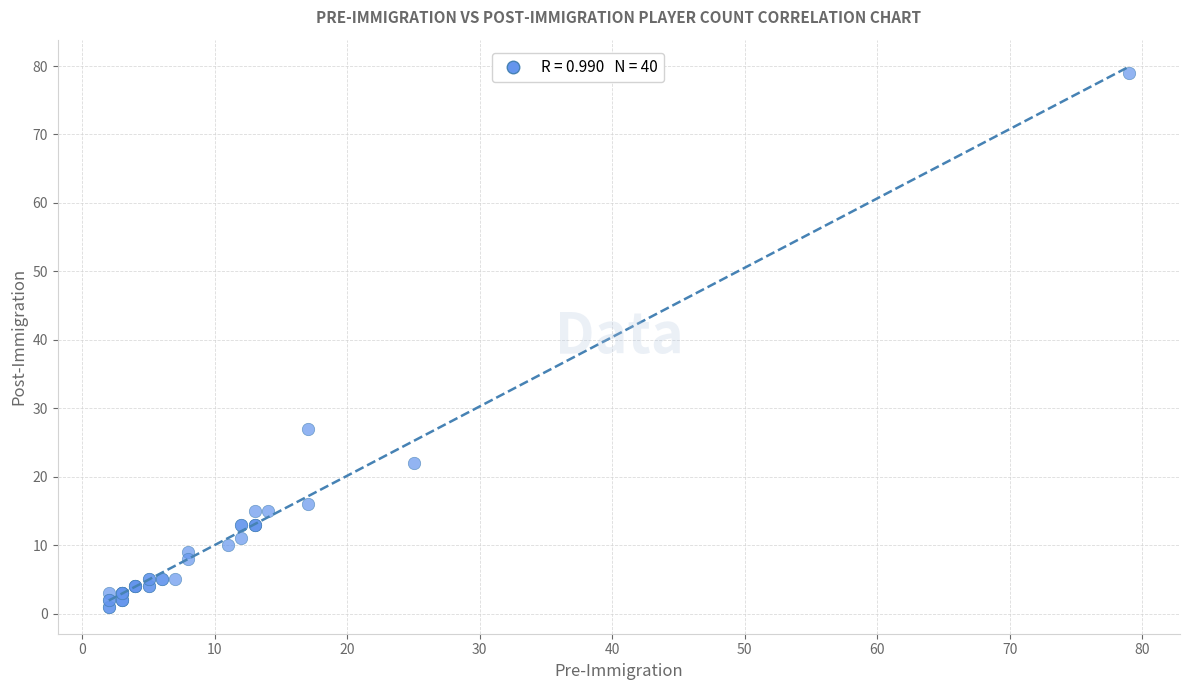

What Y value in the scatter plot is closest to 40?

27